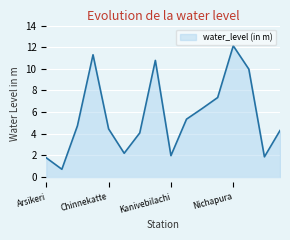

What is the maximum value shown in the chart?

12.1